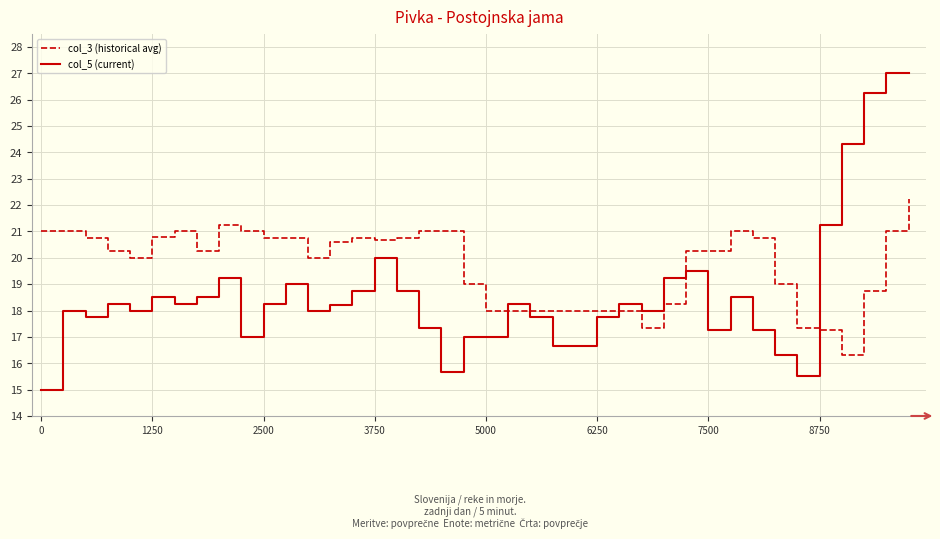

Which series ends up on top after the final intersection of col_3 (historical avg) and col_5 (current)?

col_5 (current)